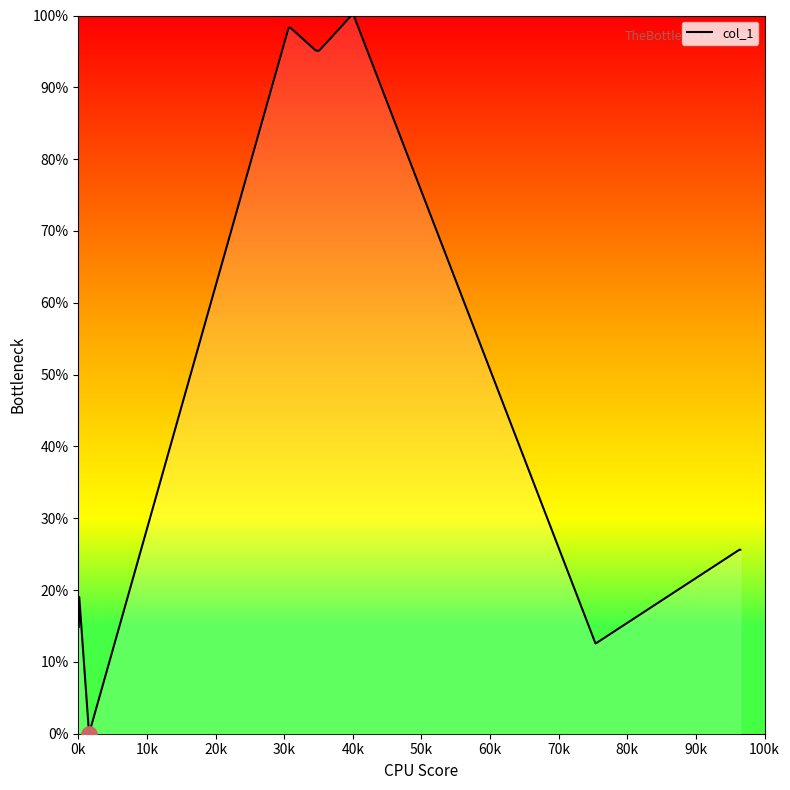

What is the maximum value shown in the chart?

100.0